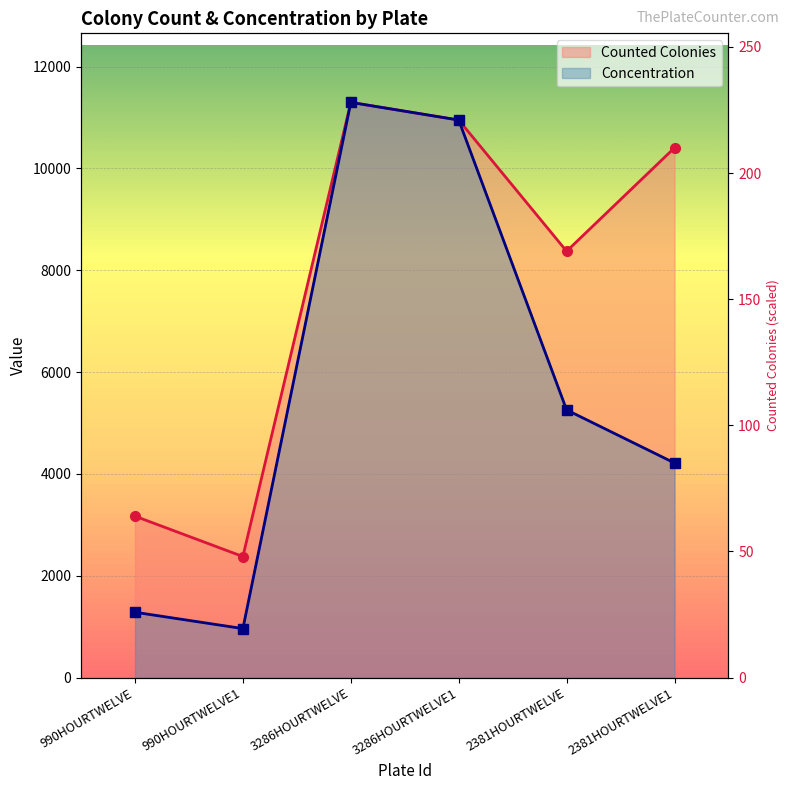

Reading left to right, extract all data points from this chart.

Counted Colonies: 990HOURTWELVE=3171.0	990HOURTWELVE1=2378.2	3286HOURTWELVE=11296.7	3286HOURTWELVE1=10949.8	2381HOURTWELVE=8373.4	2381HOURTWELVE1=10404.8
Concentration: 990HOURTWELVE=1284.5	990HOURTWELVE1=963.4	3286HOURTWELVE=11296.7	3286HOURTWELVE1=10949.8	2381HOURTWELVE=5257.8	2381HOURTWELVE1=4214.9